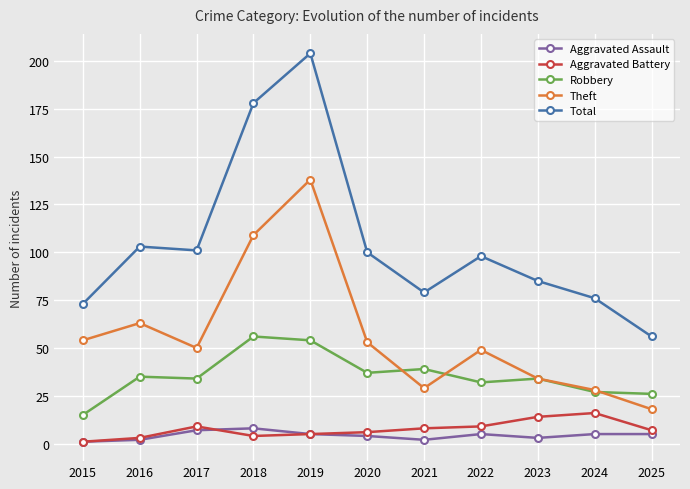

Is the value of Aggravated Battery at 2021 greater than the value of Theft at 2020?

No